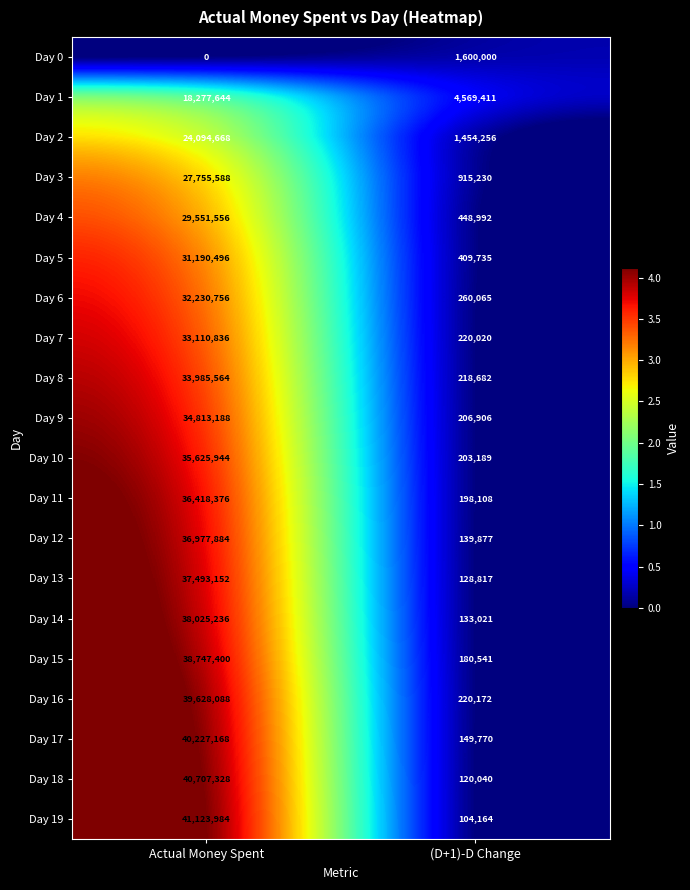

At which label does Day 3 reach its peak?

Actual Money Spent